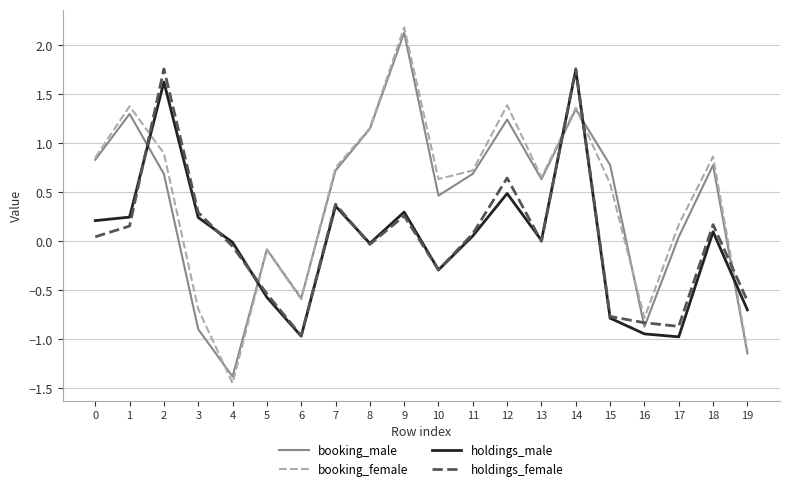

Which series has the widest spread of values?

booking_female